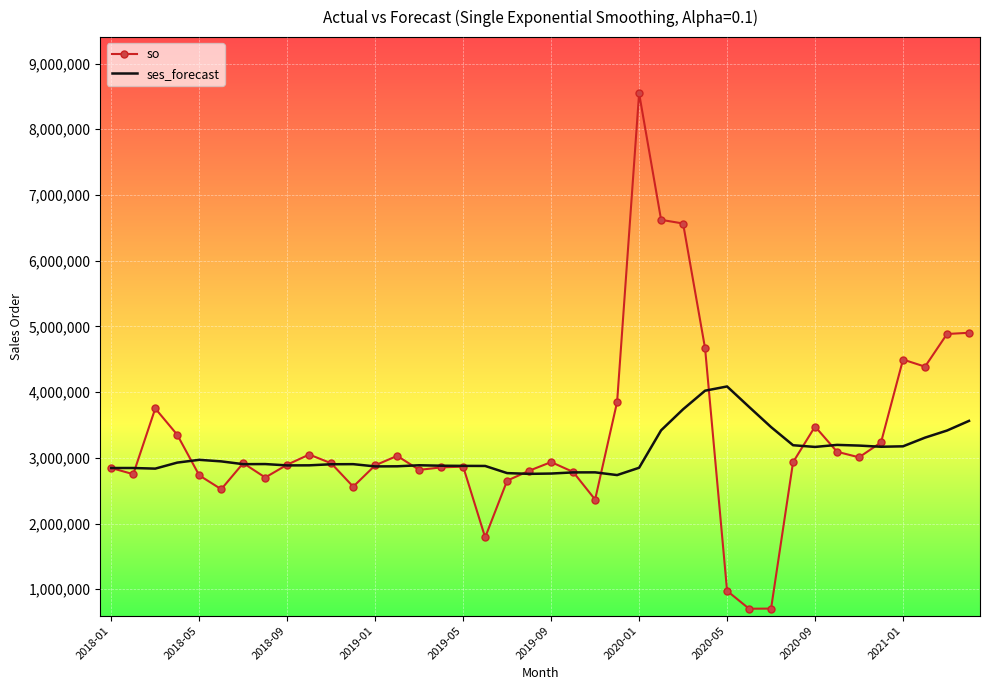

After their last crossing, which series has the higher values: so or ses_forecast?

so